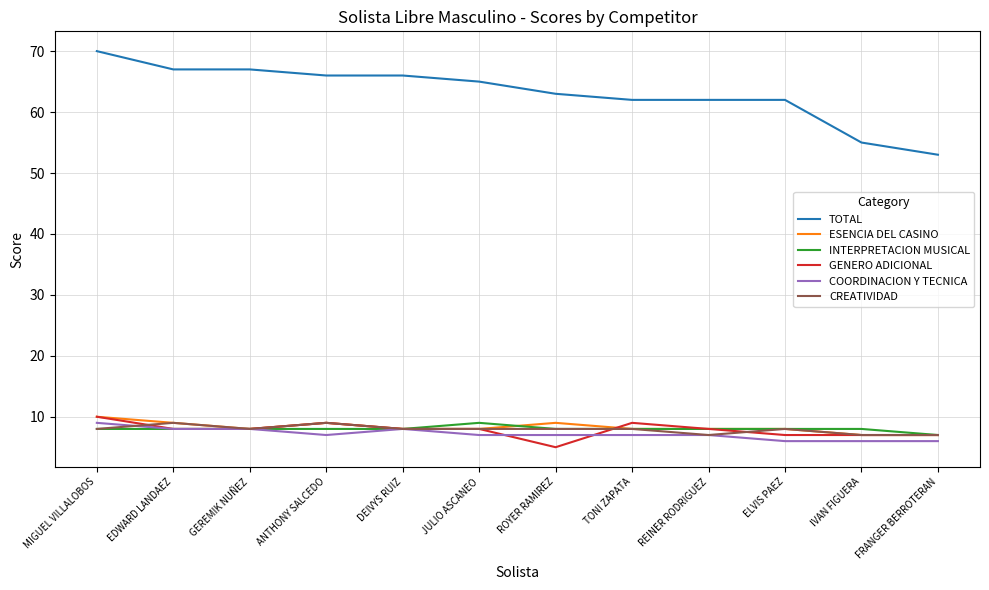

What is the sum of the COORDINACION Y TECNICA values at EDWARD LANDAEZ and ROYER RAMIREZ?

15